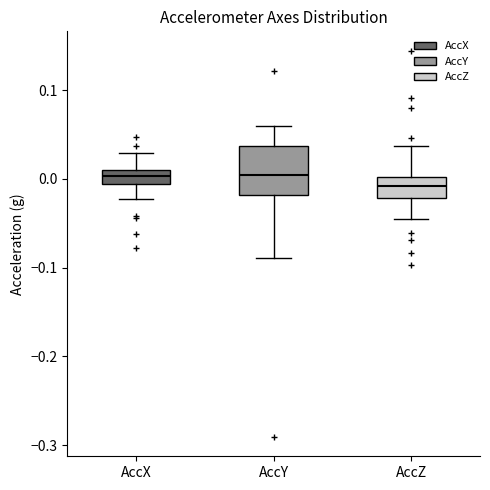

Where is the upper edge of the box for AccX on the y-axis? The values are not printed on the chart, so give them approximately, as read against the axis.

0.01